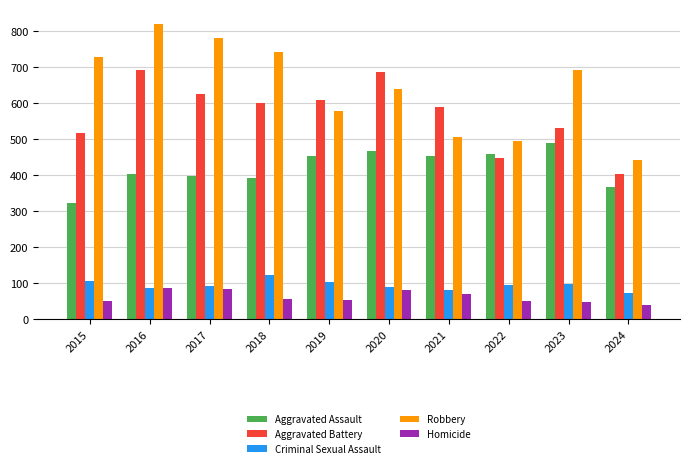

How many bars are there in each group?

5